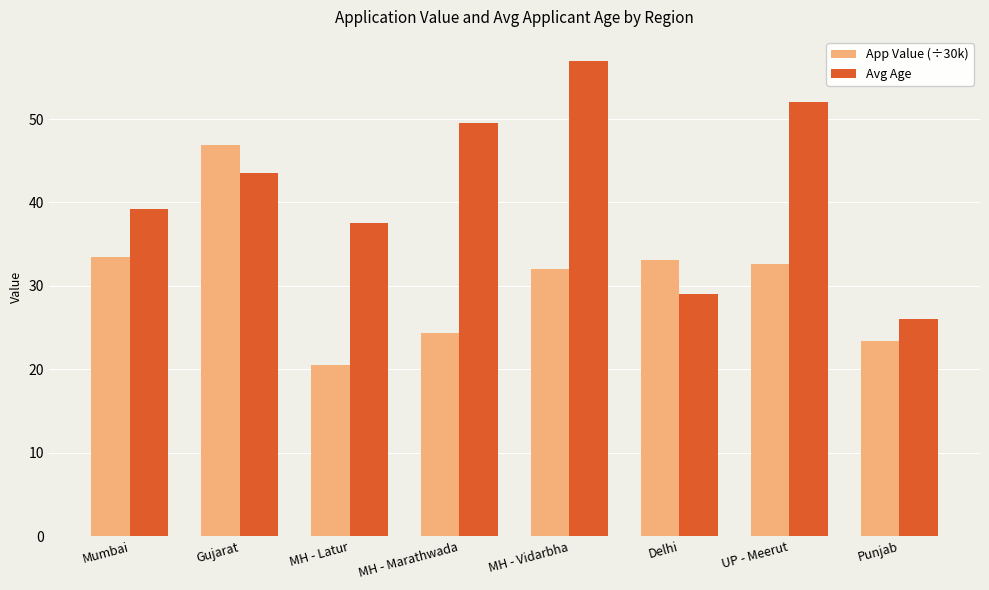

Reading right to left, extract all data points from this chart.

App Value (÷30k): Punjab=23.4	UP - Meerut=32.6	Delhi=33.1	MH - Vidarbha=32.0	MH - Marathwada=24.3	MH - Latur=20.5	Gujarat=46.9	Mumbai=33.5
Avg Age: Punjab=26.0	UP - Meerut=52.0	Delhi=29.0	MH - Vidarbha=57.0	MH - Marathwada=49.5	MH - Latur=37.5	Gujarat=43.5	Mumbai=39.2